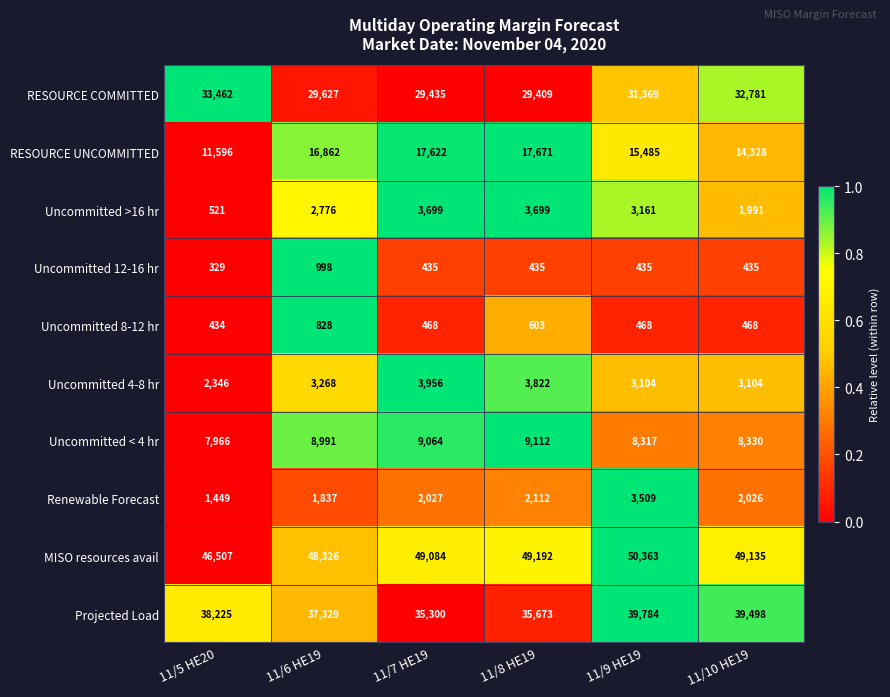

The value of Projected Load at 11/8 HE19 is 14519. True or false?

False